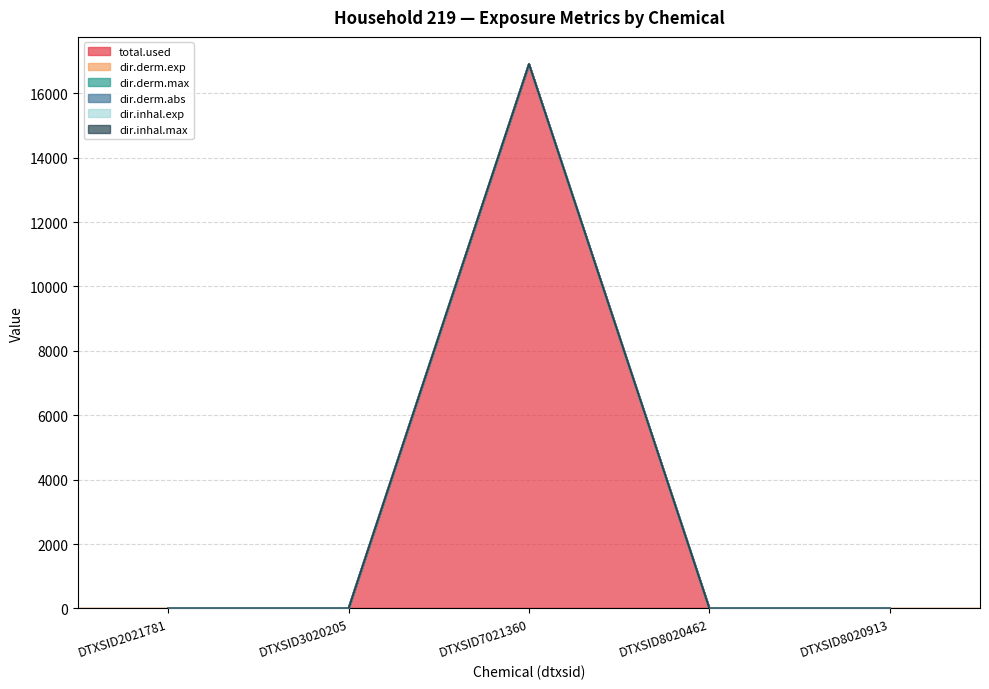

Is the value of dir.derm.abs at DTXSID3020205 greater than the value of dir.inhal.exp at DTXSID2021781?

No